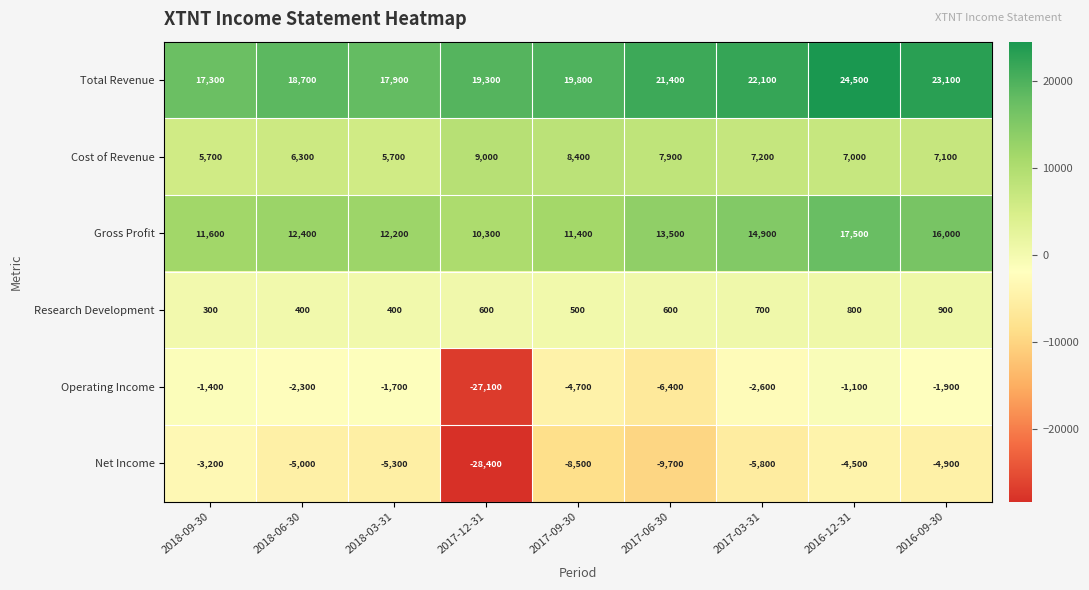

What is the average value of the Net Income series?

-8367